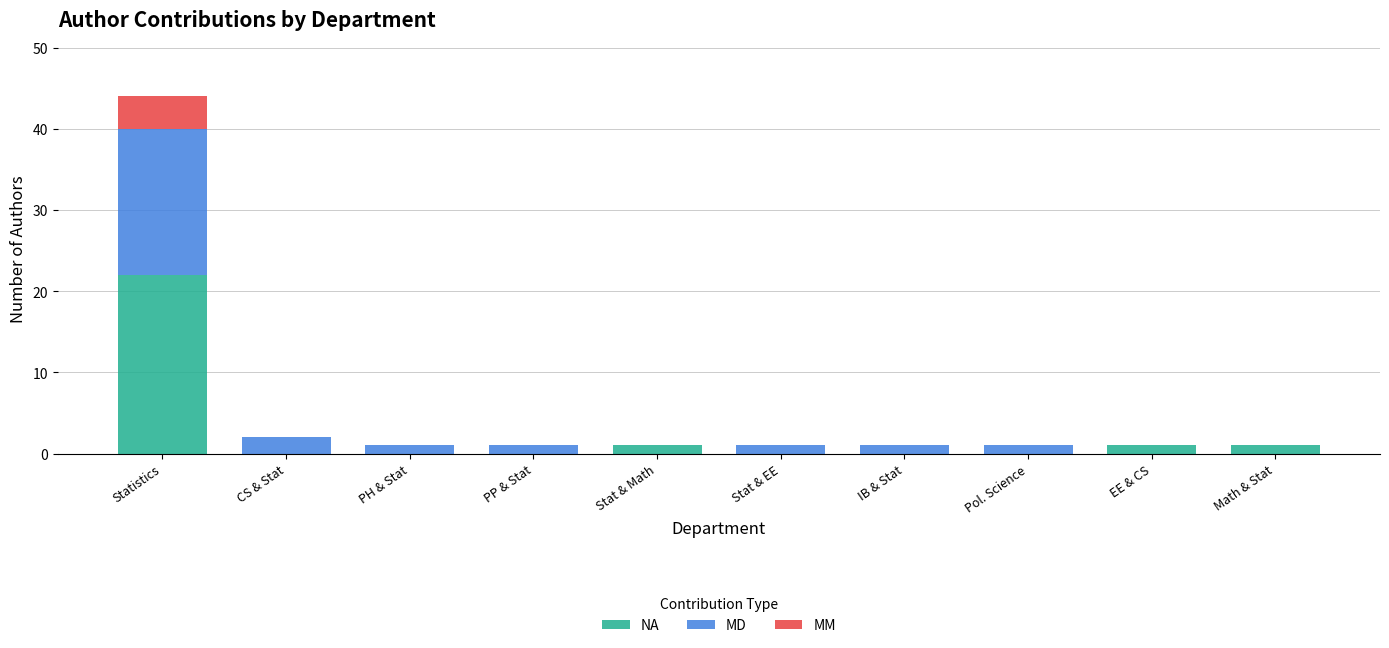

At which category is the sum across all series the highest?

Statistics